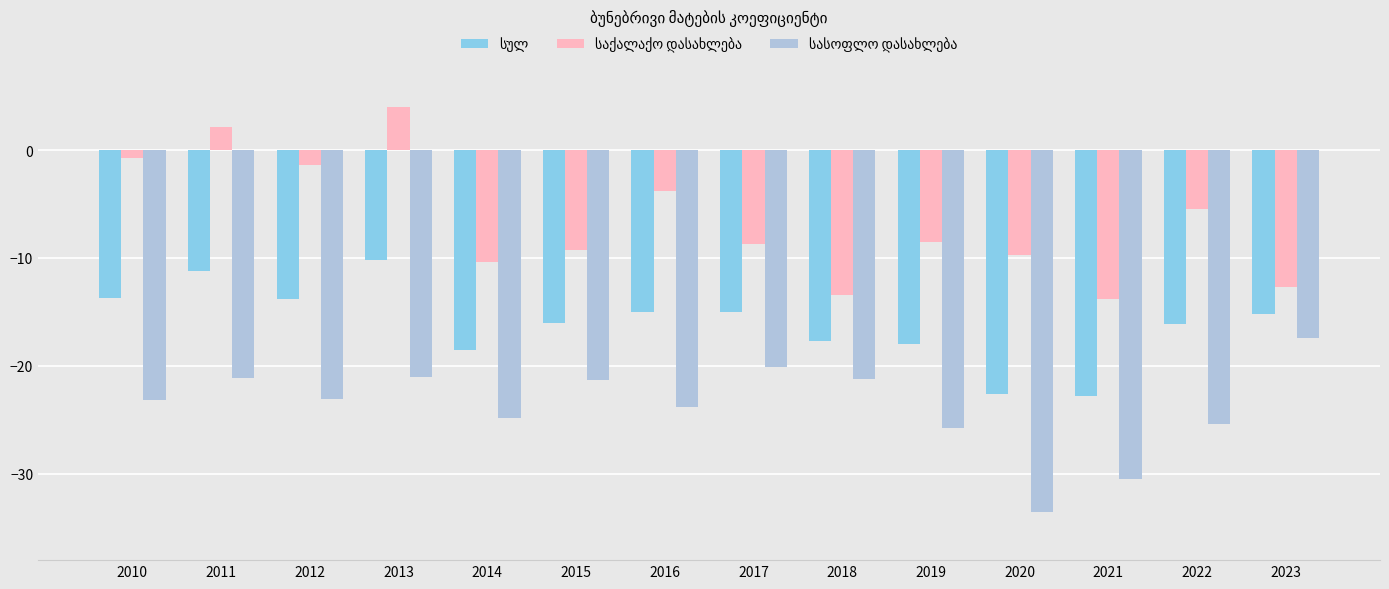

What is the greatest value displayed?

4.0